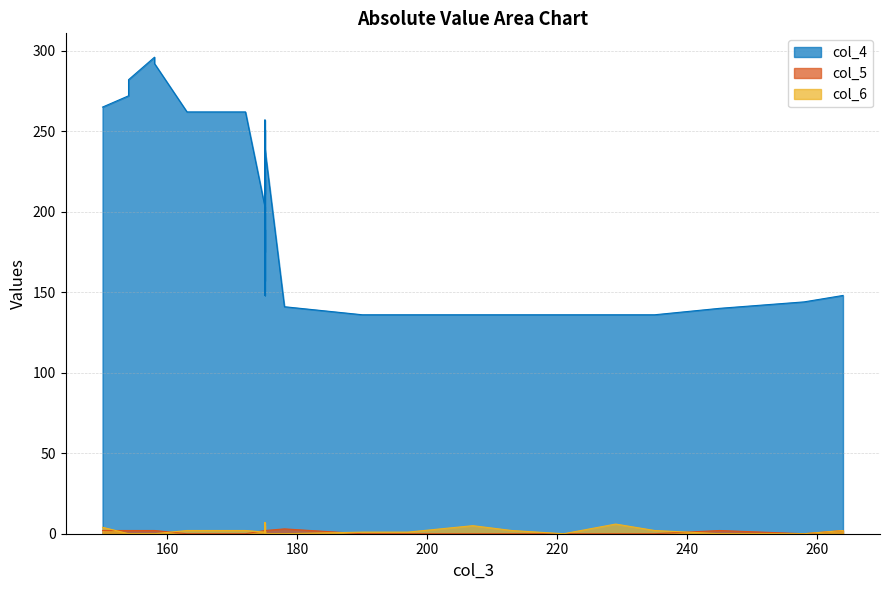

True or false: col_5 and col_4 cross at least once.

False